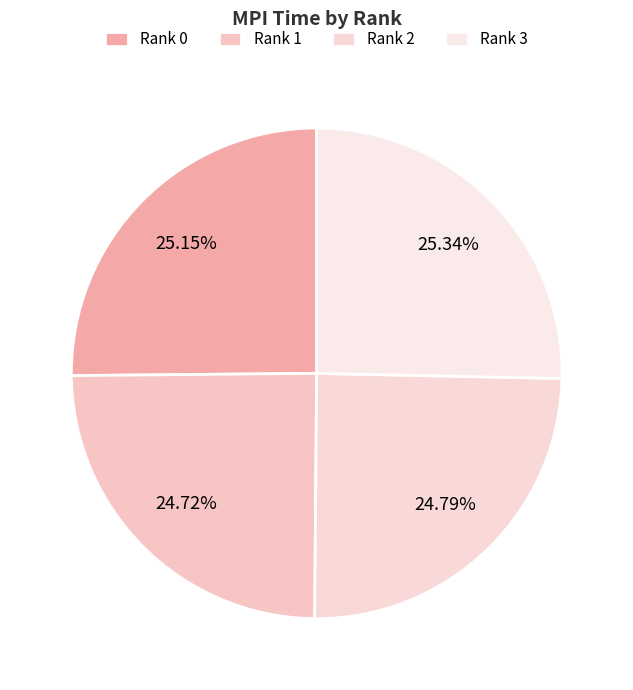

How many slices are in this pie chart?

4